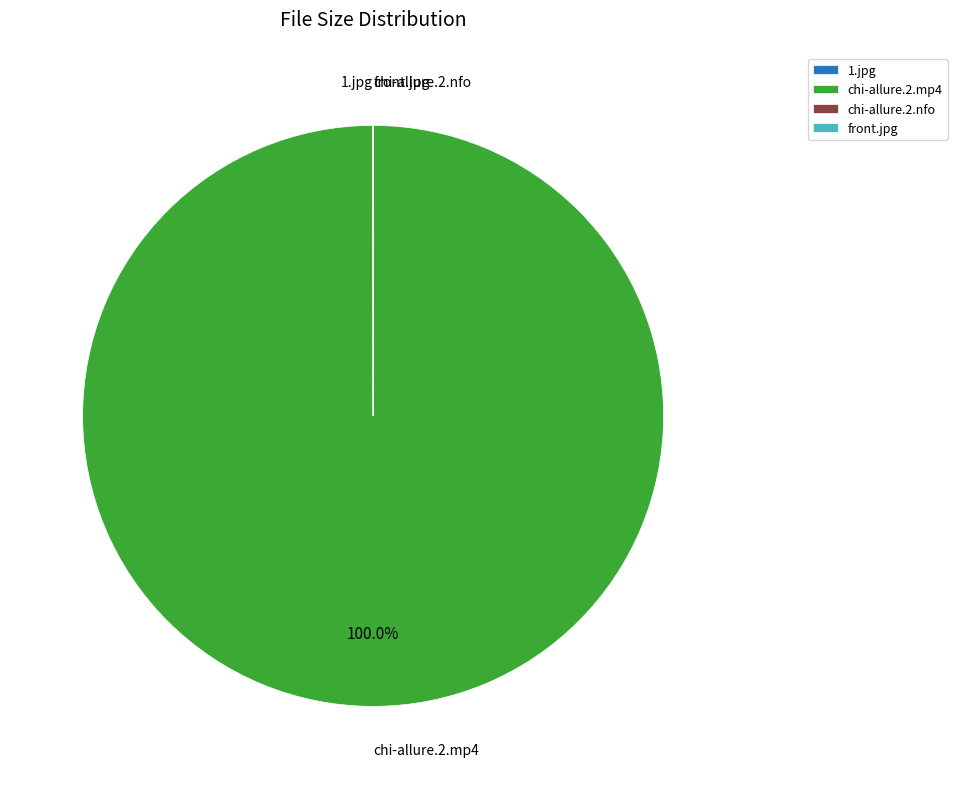

Is chi-allure.2.mp4 the majority of the pie?

Yes